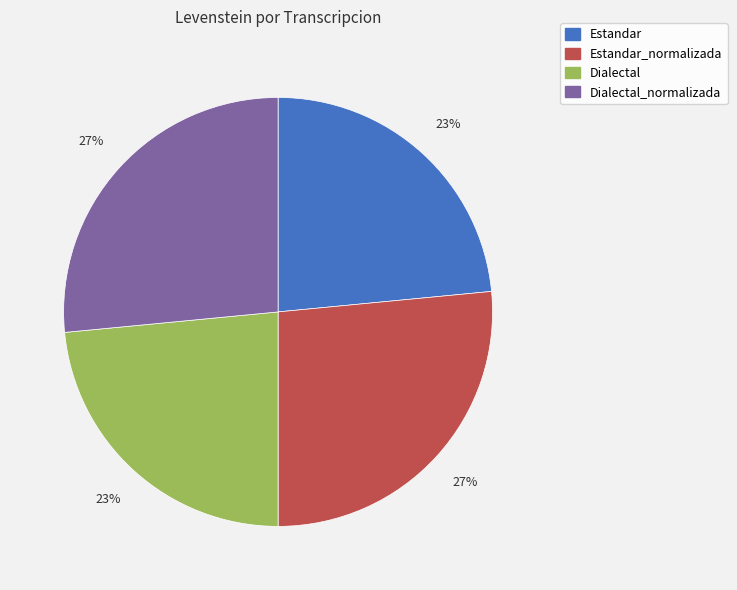

Does any single category account for the majority?

No